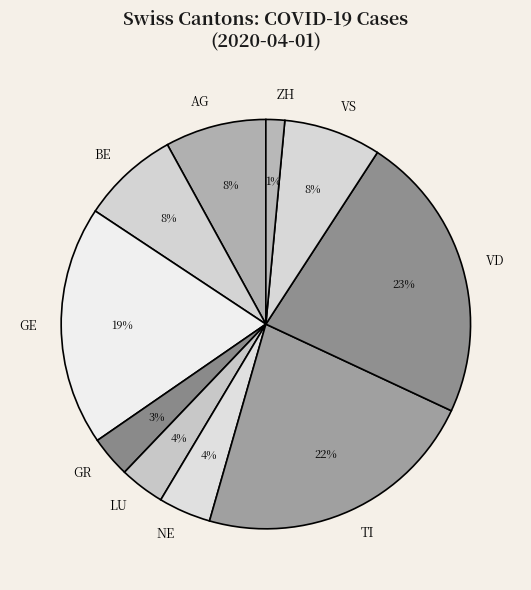

What percentage is the GR slice, to the nearest percent?

3%